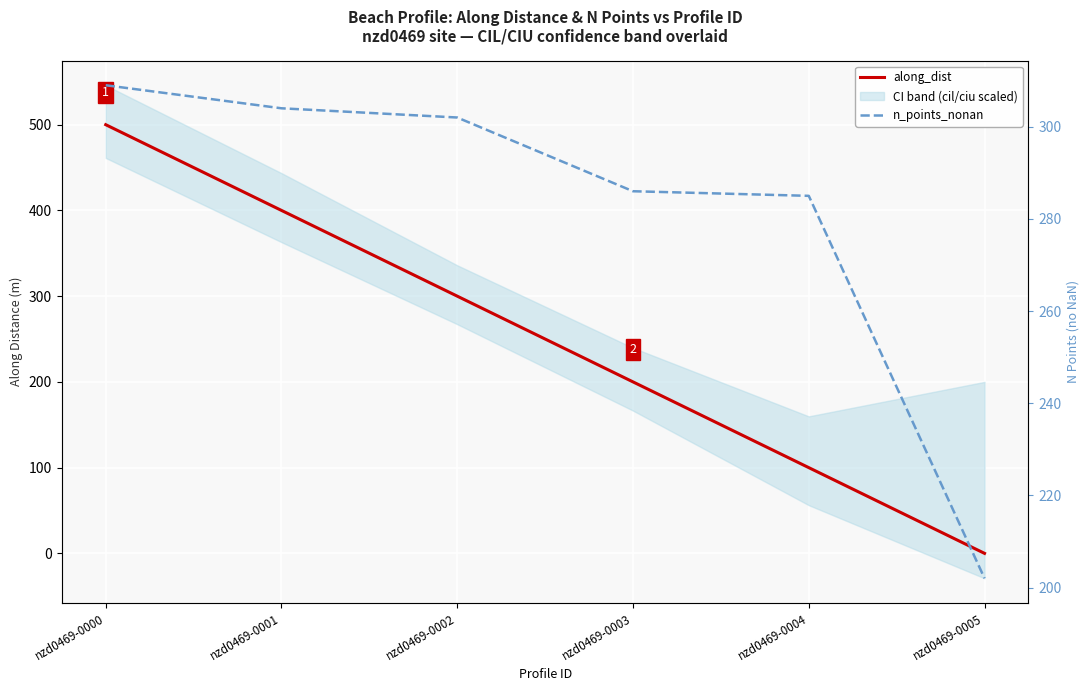

Between nzd0469-0003 and nzd0469-0005, which is larger?

nzd0469-0003